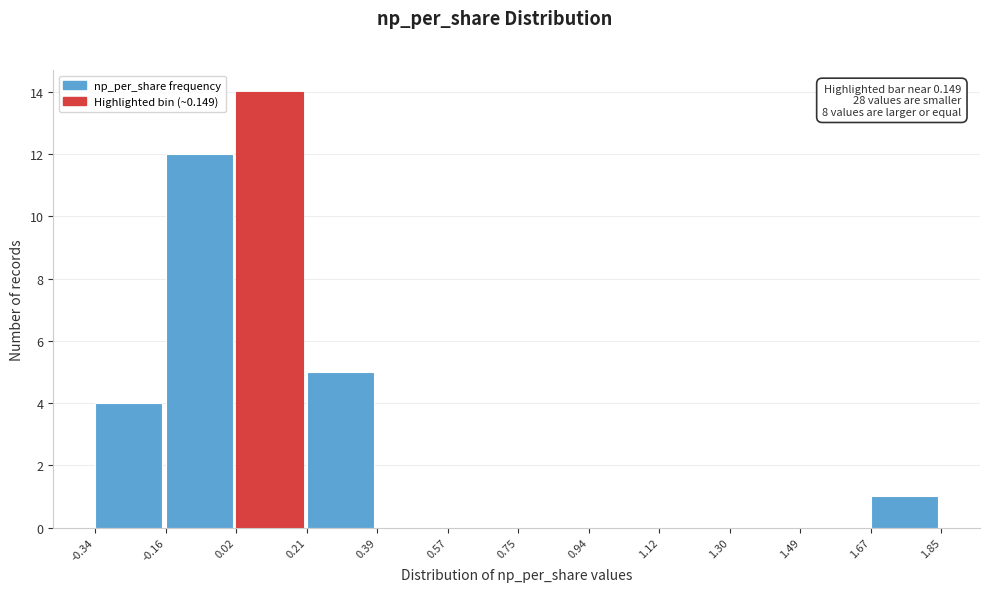

Which range on the x-axis has the tallest bar?

0.02 to 0.21